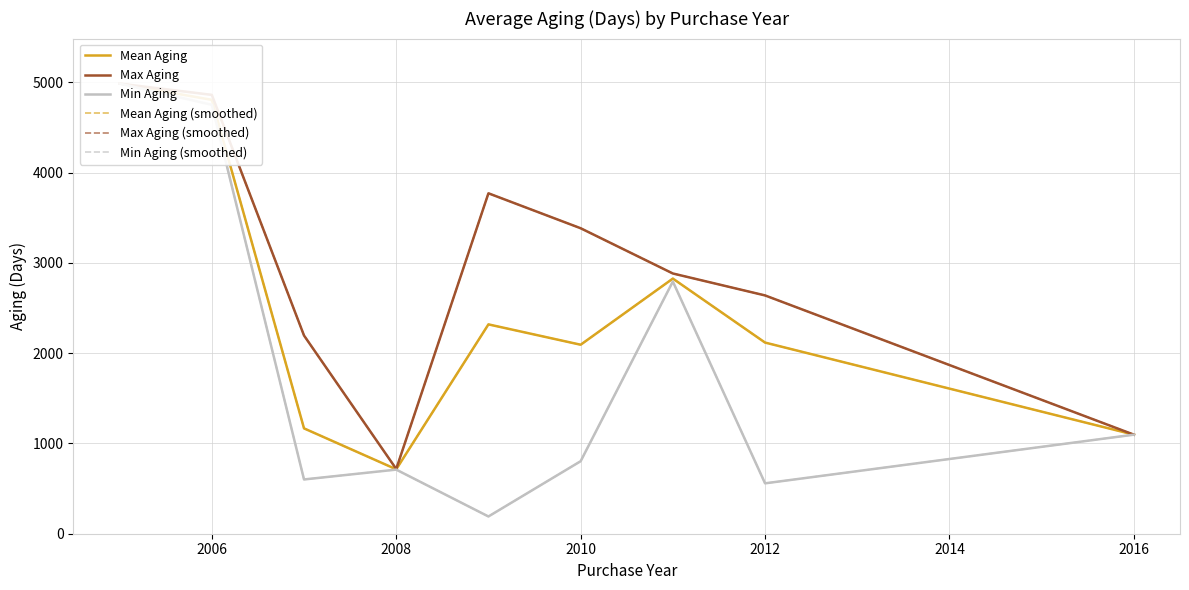

What is the value of the Min Aging (smoothed) point at the 3rd from the left?

601.0